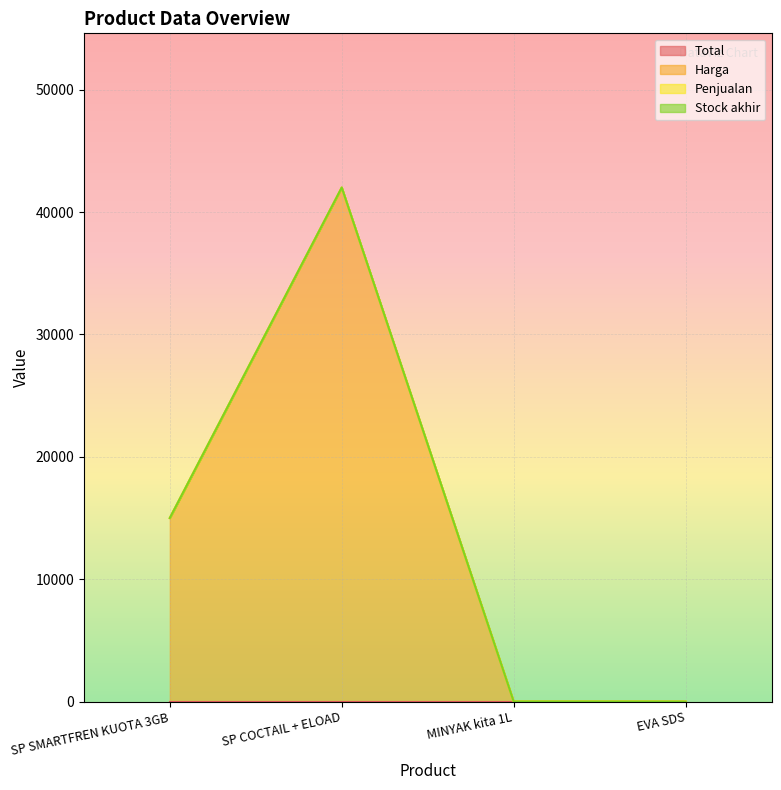

What is the spread (max minus min) of values at SP COCTAIL + ELOAD?

42000